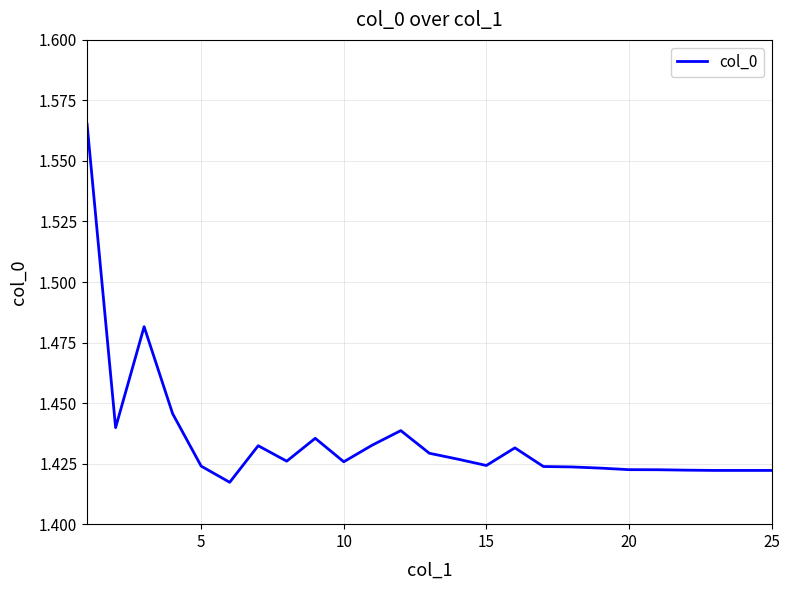

How many points are higher than both their immediate neighbors (excluding endpoints)?

5